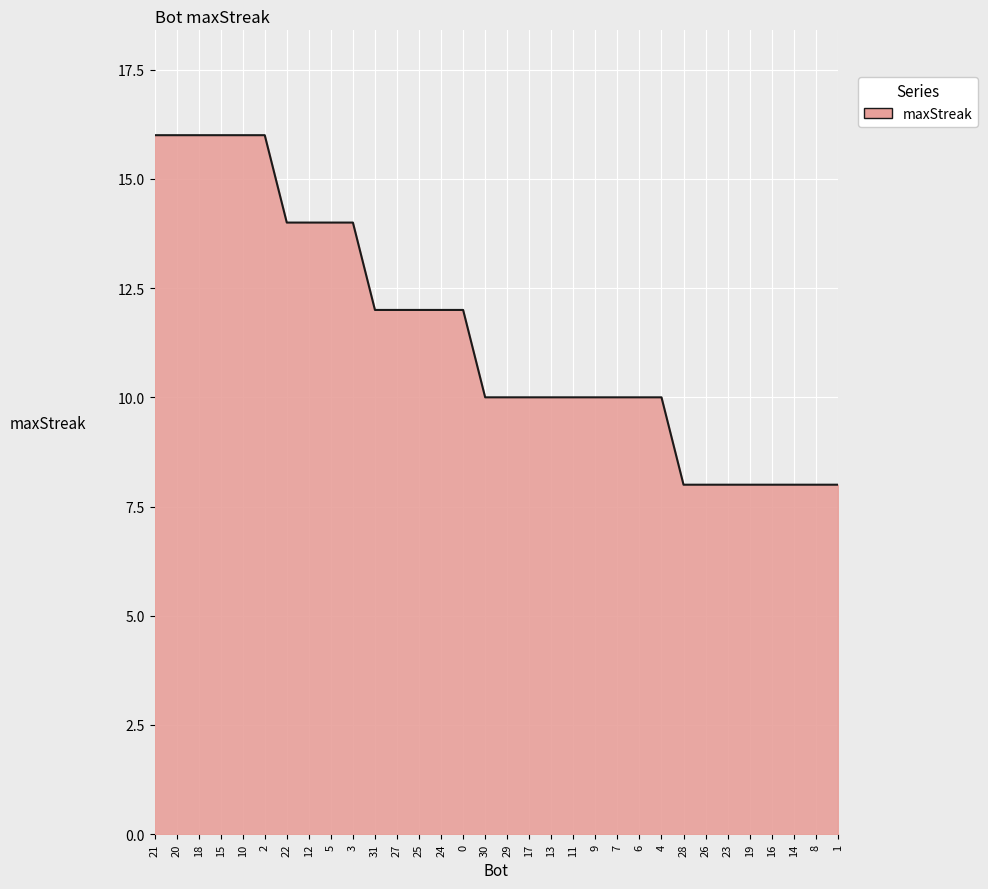

What value does the data have at 19?

8